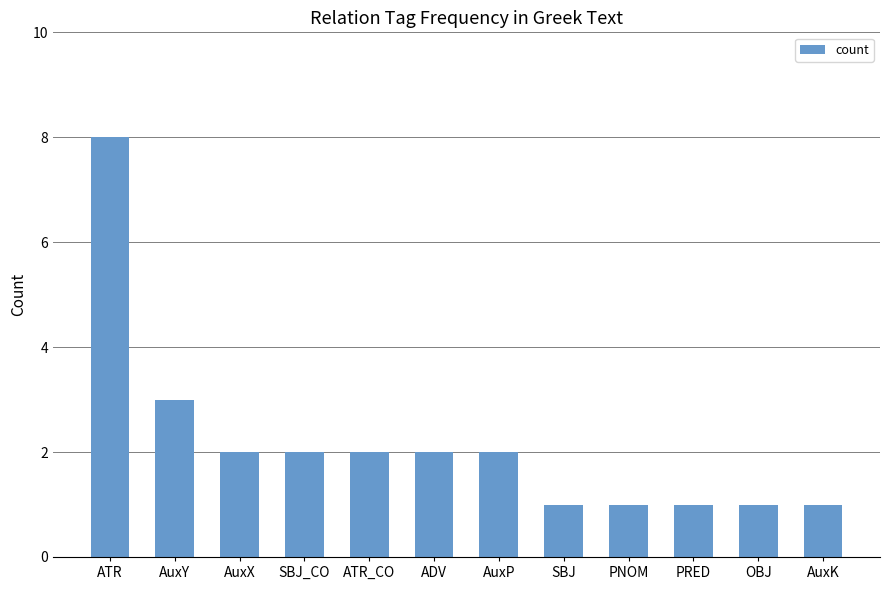

What is the maximum value shown in the chart?

8